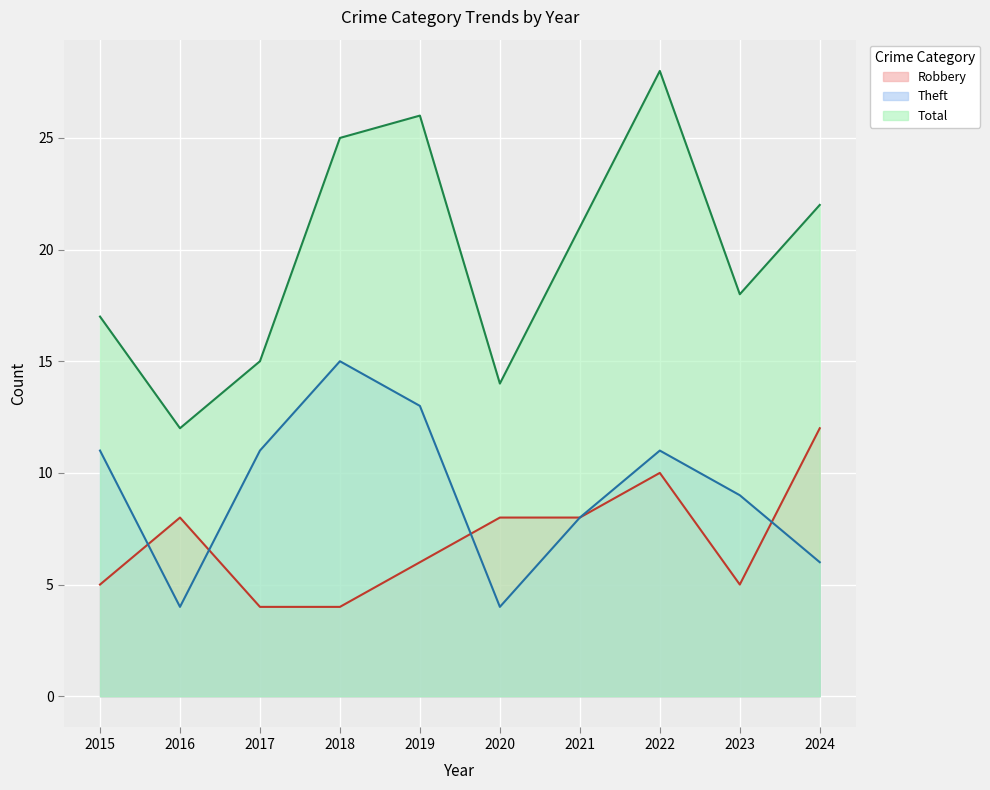

What is the average value of the Robbery series?

7